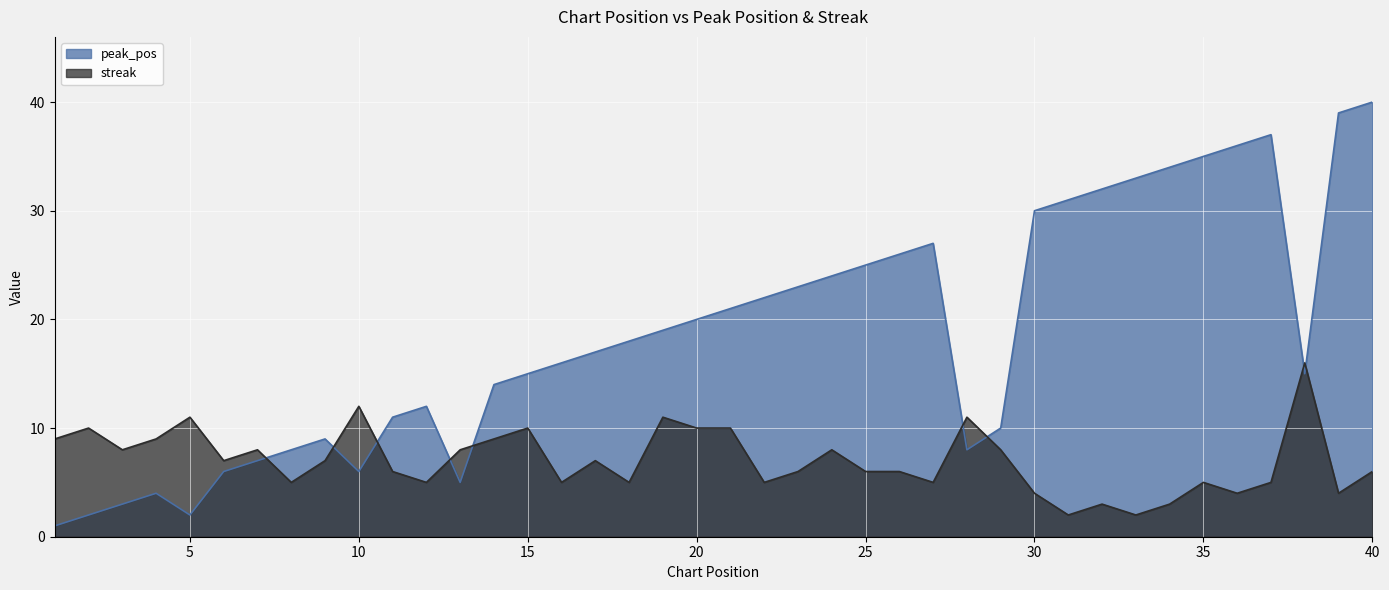

Does the chart display data point markers on the line(s)?

No